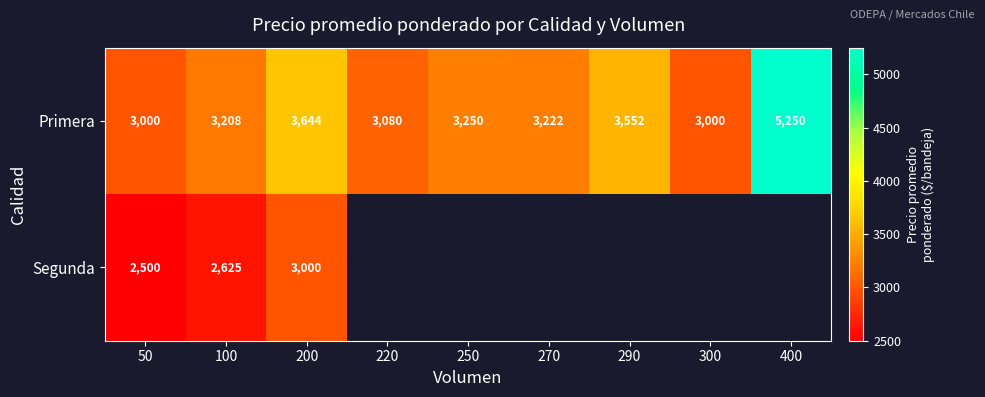

Which label corresponds to the smallest value in the chart?

50